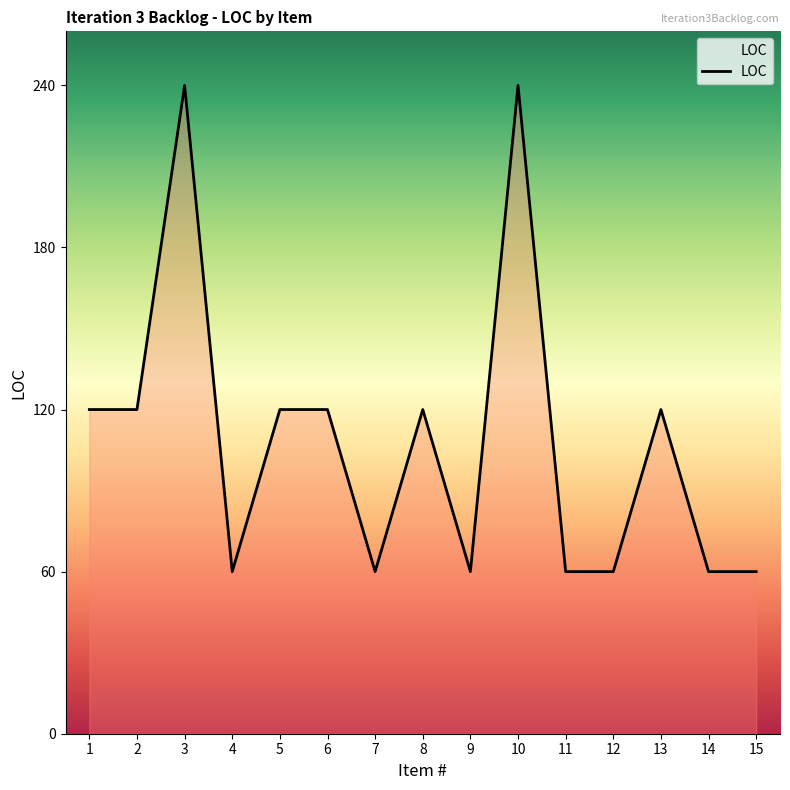

Reading left to right, extract all data points from this chart.

1=120	2=120	3=240	4=60	5=120	6=120	7=60	8=120	9=60	10=240	11=60	12=60	13=120	14=60	15=60